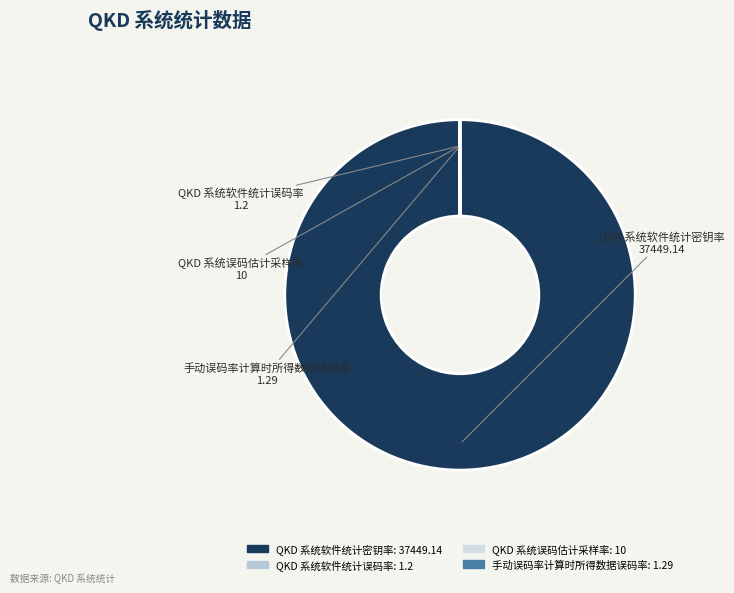

What portion of the pie excludes QKD 系统误码估计采样率?

100.0%